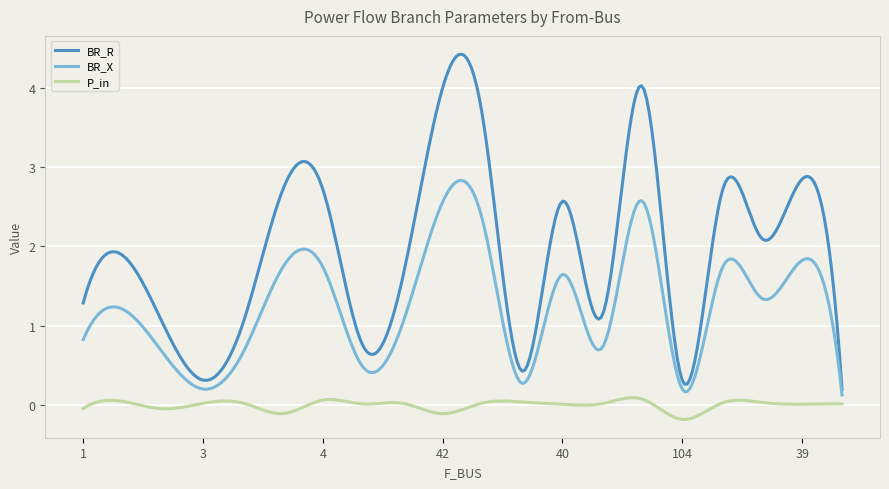

Which series has the widest spread of values?

BR_R